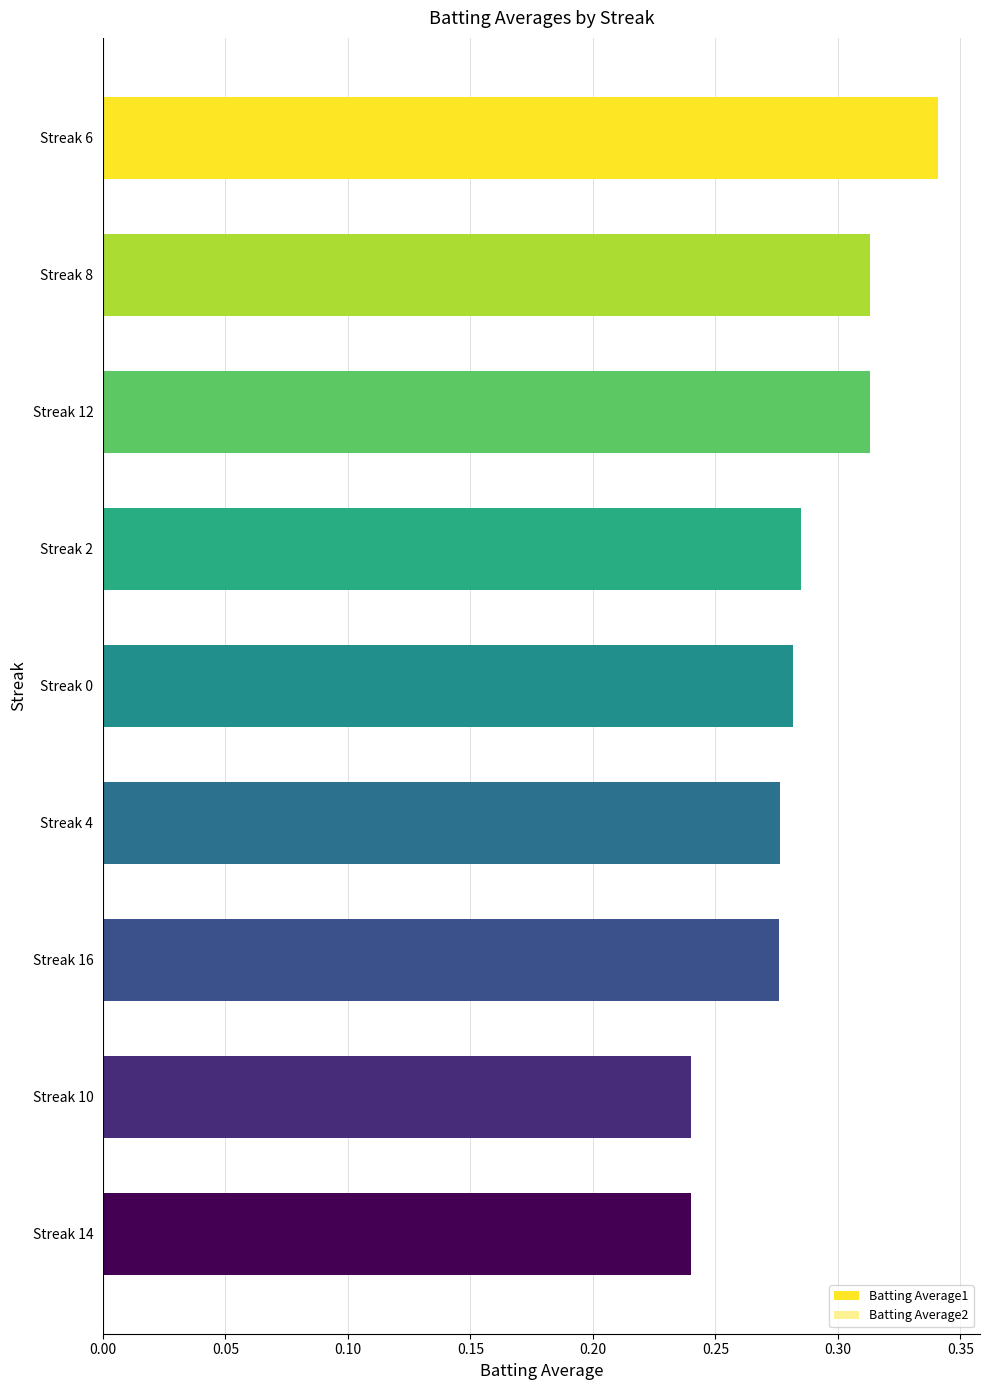

What is the sum of the Batting Average1 values at Streak 4 and Streak 0?

0.6